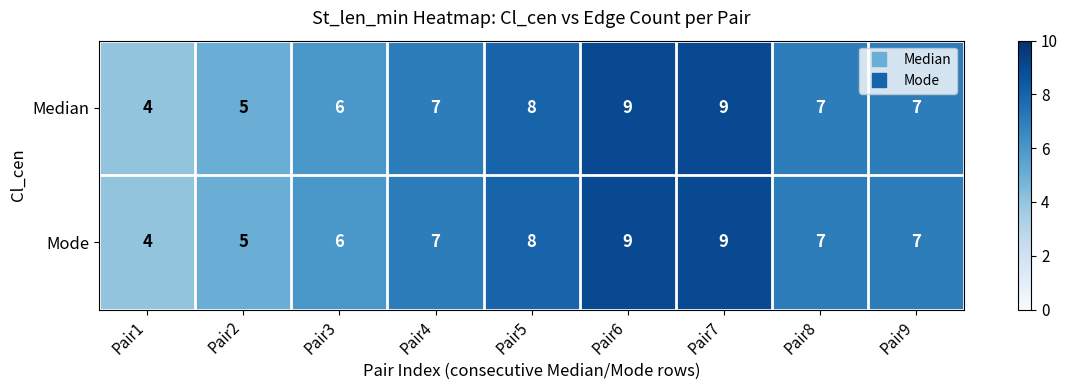

What is the total value across all series at Pair3?

12